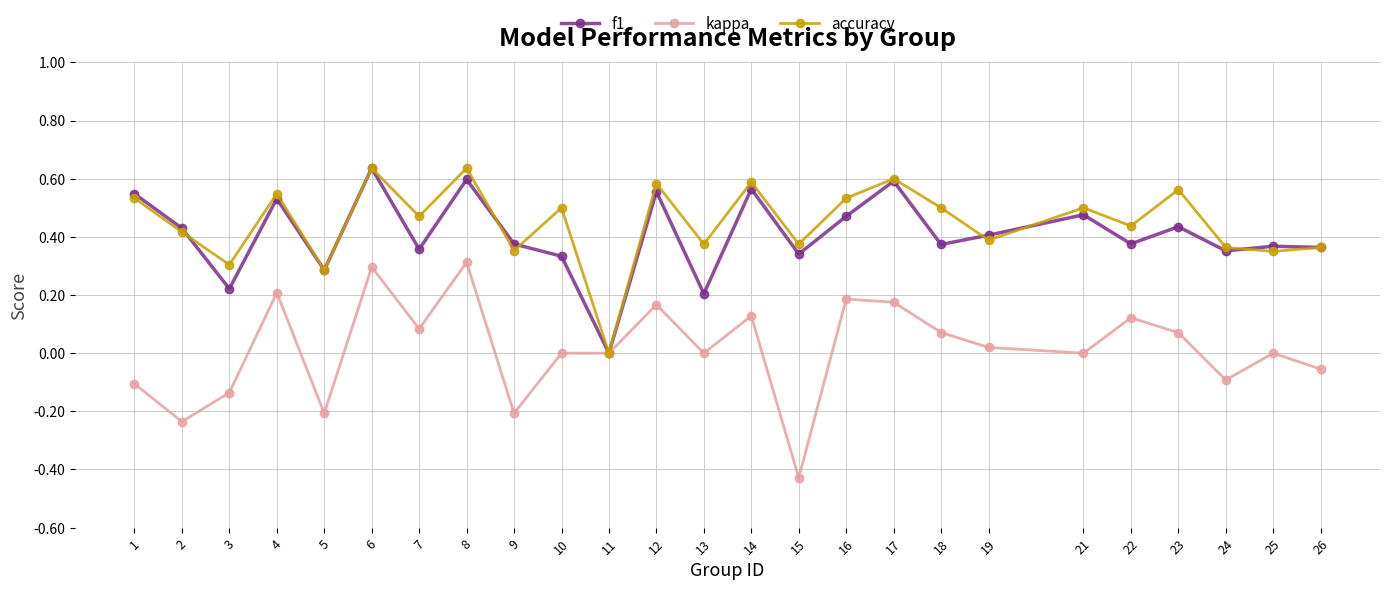

At 12, list the series in order from smallest to largest.

kappa, f1, accuracy